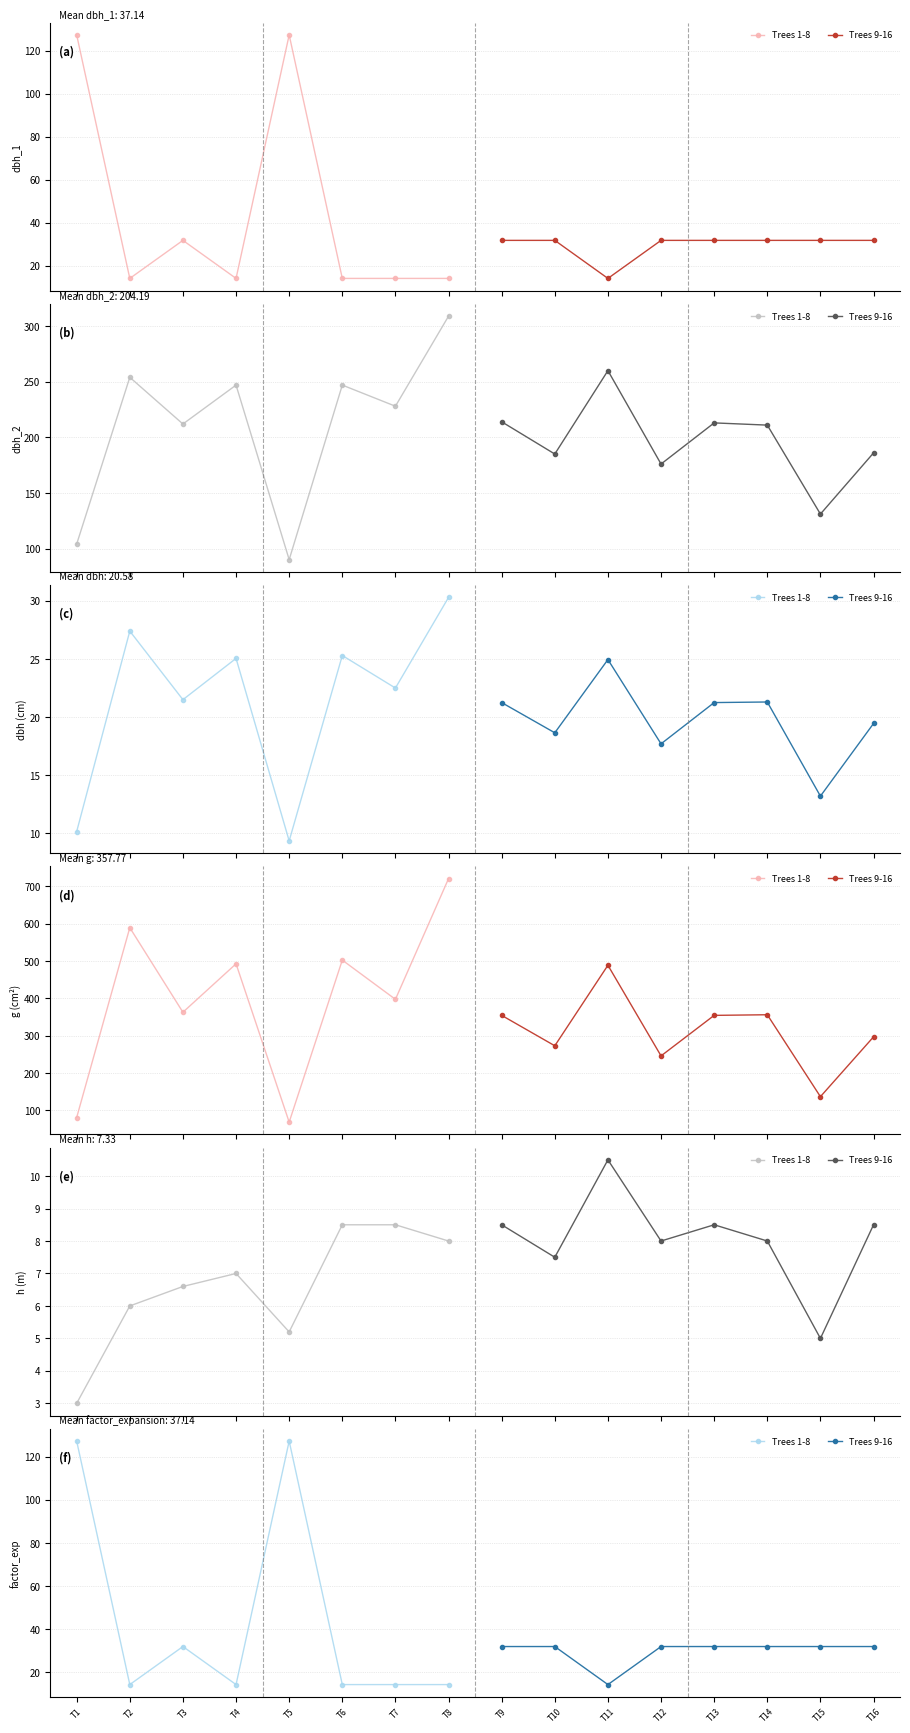

Which series changed the most between T4 and T7?

Trees 1-8